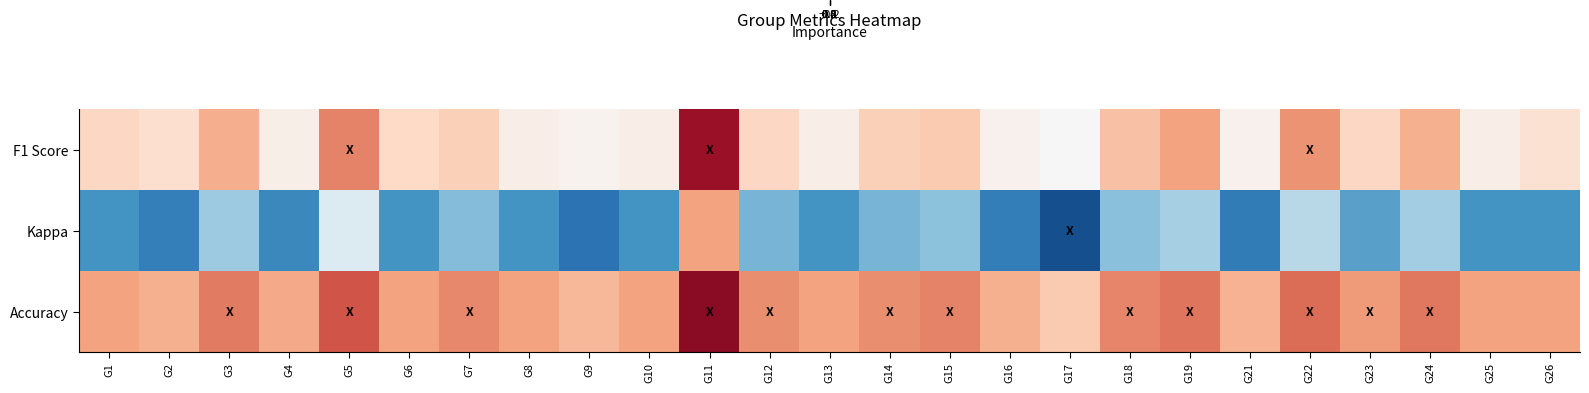

Reading right to left, transcribe all the data shown in this chart.

row_0: G26=0.4	G25=0.3	G24=0.5	G23=0.4	G22=0.5	G21=0.3	G19=0.5	G18=0.4	G17=0.3	G16=0.3	G15=0.4	G14=0.4	G13=0.3	G12=0.4	G11=0.7	G10=0.3	G9=0.3	G8=0.3	G7=0.4	G6=0.4	G5=0.5	G4=0.3	G3=0.5	G2=0.4	G1=0.4
row_1: G26=0.0	G25=0.0	G24=0.1	G23=0.0	G22=0.2	G21=-0.1	G19=0.1	G18=0.1	G17=-0.1	G16=-0.0	G15=0.1	G14=0.1	G13=0.0	G12=0.1	G11=0.5	G10=0.0	G9=-0.1	G8=0.0	G7=0.1	G6=0.0	G5=0.2	G4=-0.0	G3=0.1	G2=-0.0	G1=0.0
row_2: G26=0.5	G25=0.5	G24=0.6	G23=0.5	G22=0.6	G21=0.5	G19=0.6	G18=0.5	G17=0.4	G16=0.5	G15=0.5	G14=0.5	G13=0.5	G12=0.5	G11=0.8	G10=0.5	G9=0.5	G8=0.5	G7=0.5	G6=0.5	G5=0.6	G4=0.5	G3=0.6	G2=0.5	G1=0.5